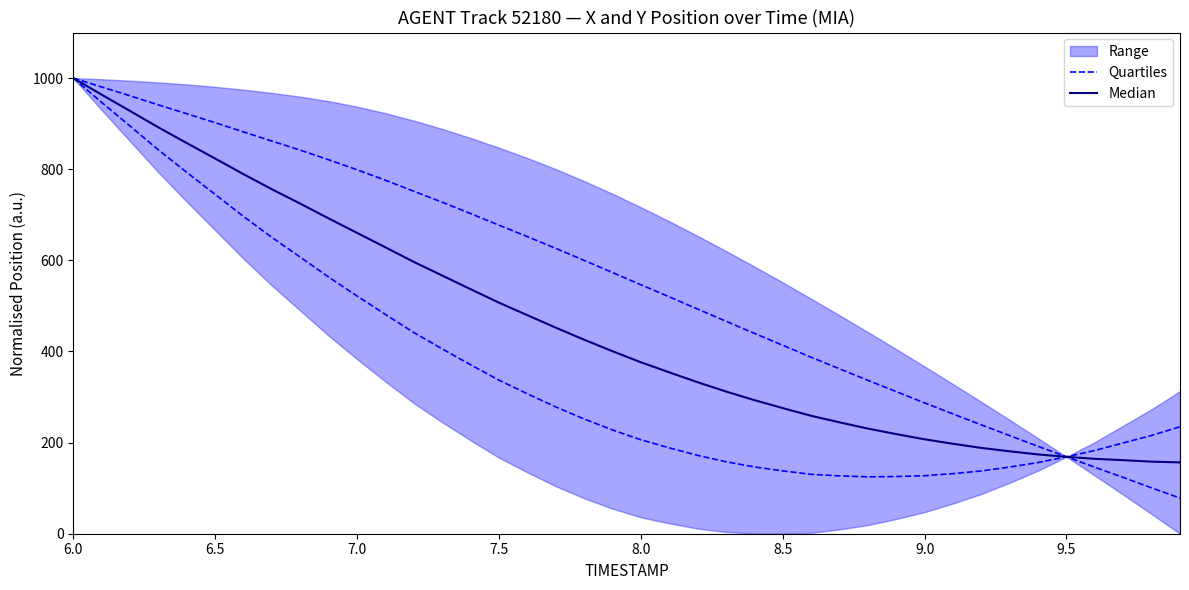

Rank the series by their maximum value, from lowest to highest.

Quartiles, Median